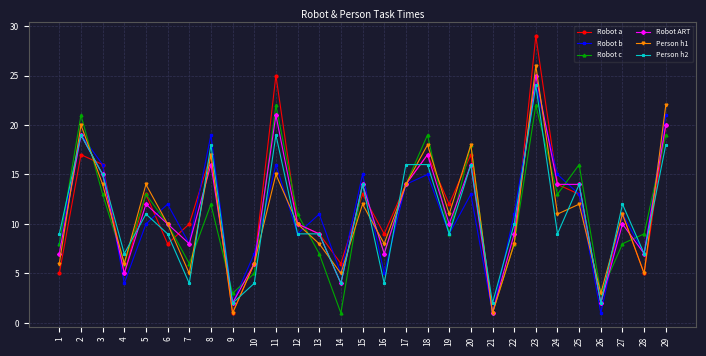

What is the value of the Robot a point at the 5th from the left?

13